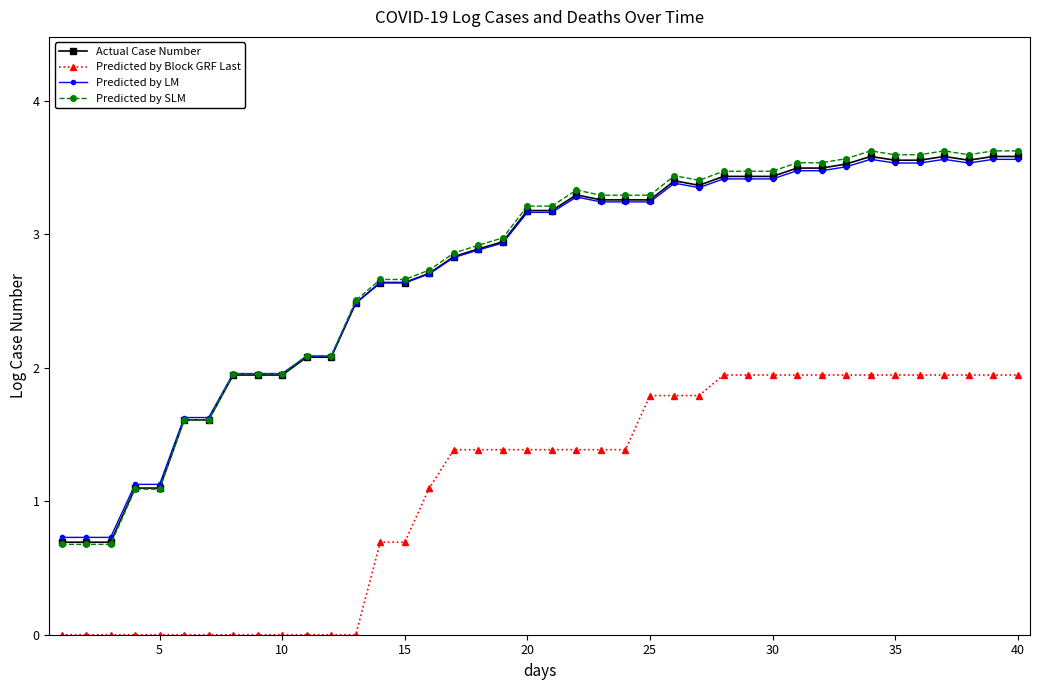

Count the number of data series in this chart.

4